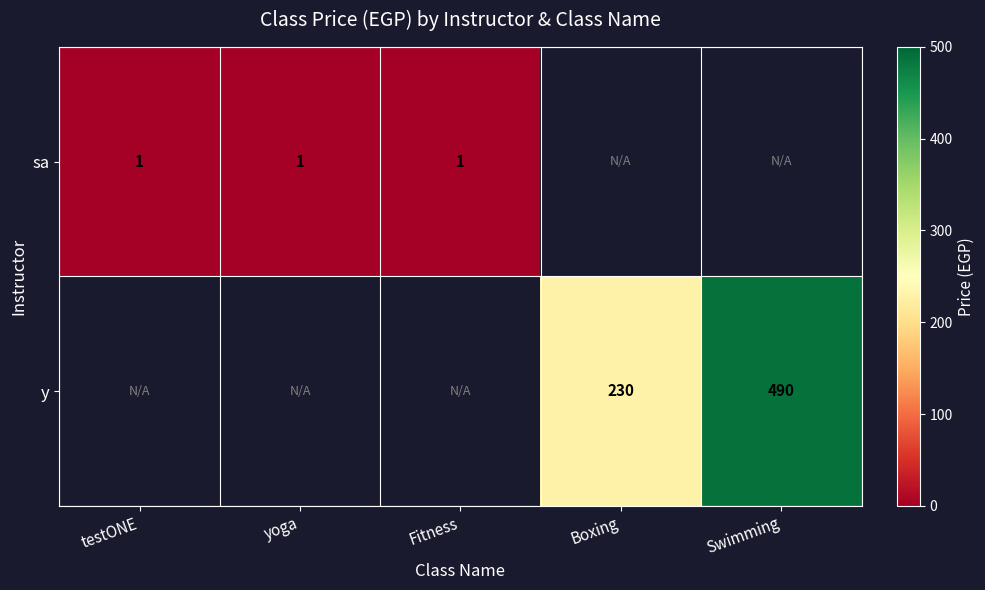

The y series shows 490 at Swimming. True or false?

True